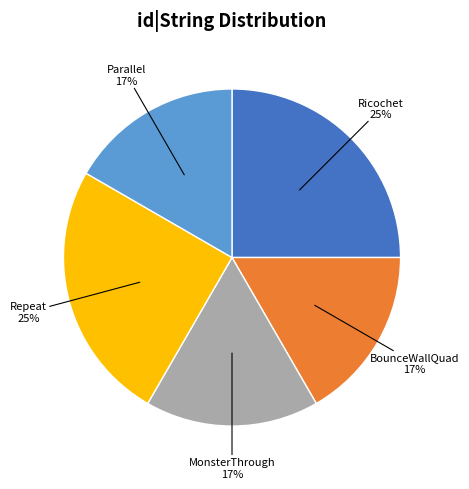

To the nearest percent, what is the difference between the largest and smallest slice percentages?

8%